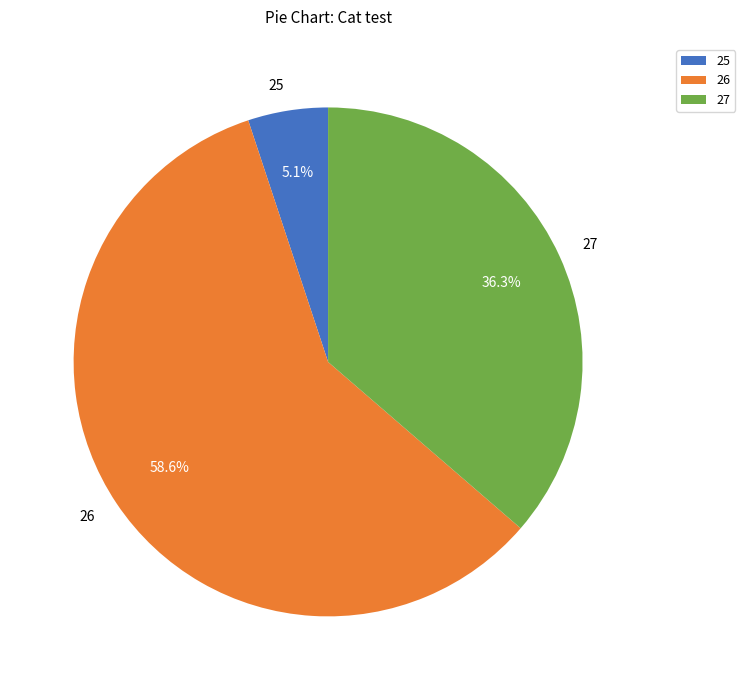

Count the number of slices in the pie.

3